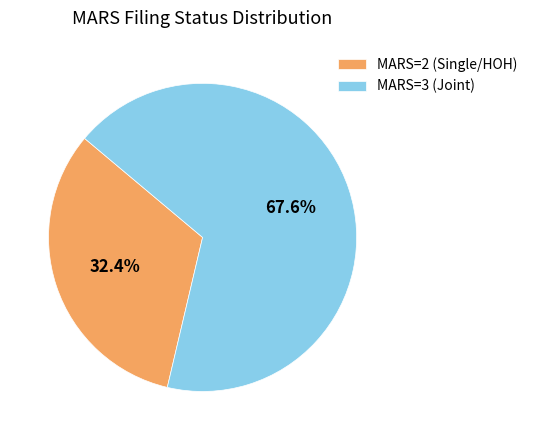

To the nearest percent, what portion does MARS=2 represent?

32%